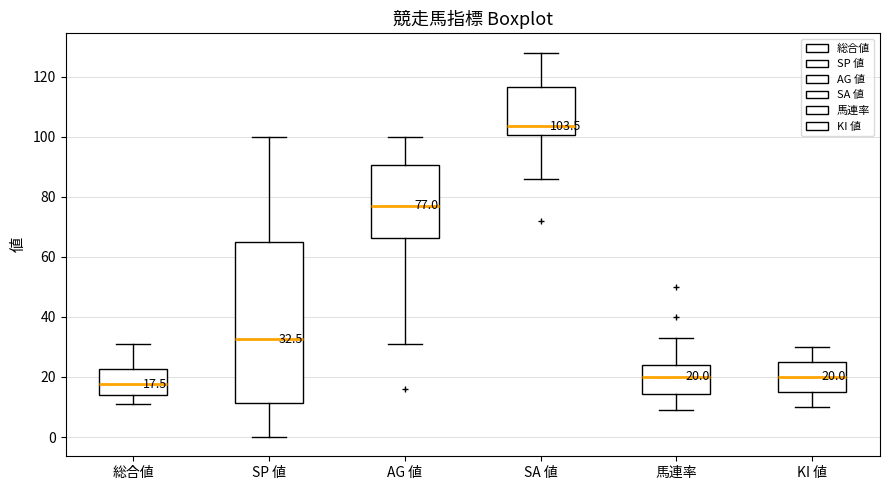

Comparing the boxes themselves (not the whiskers), which one is the tallest?

SP 値